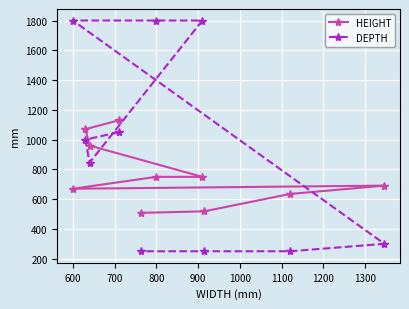

List the series in order of their overall mean, lowest first.

HEIGHT, DEPTH